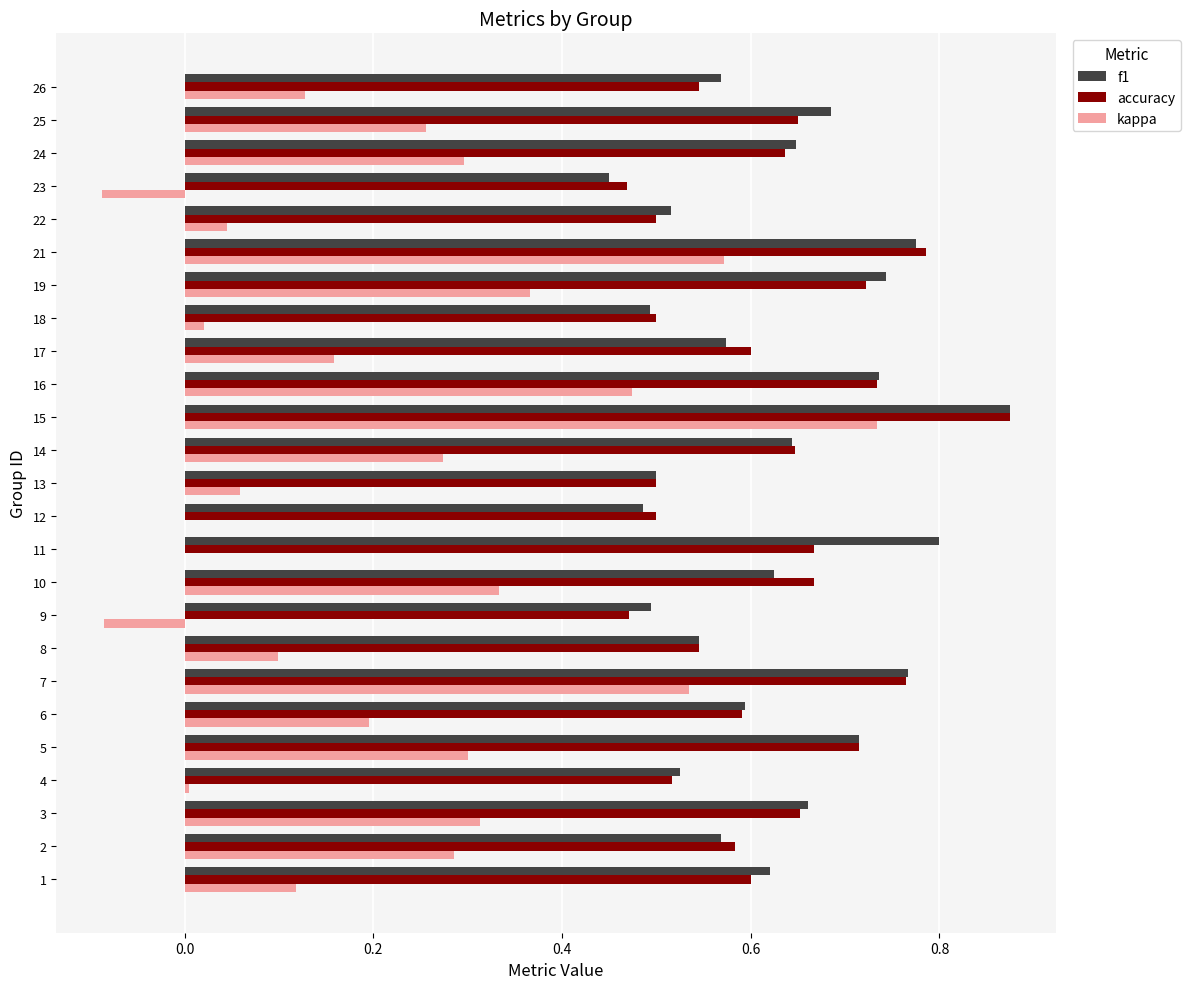

Is the value of kappa at 8 greater than the value of accuracy at 12?

No